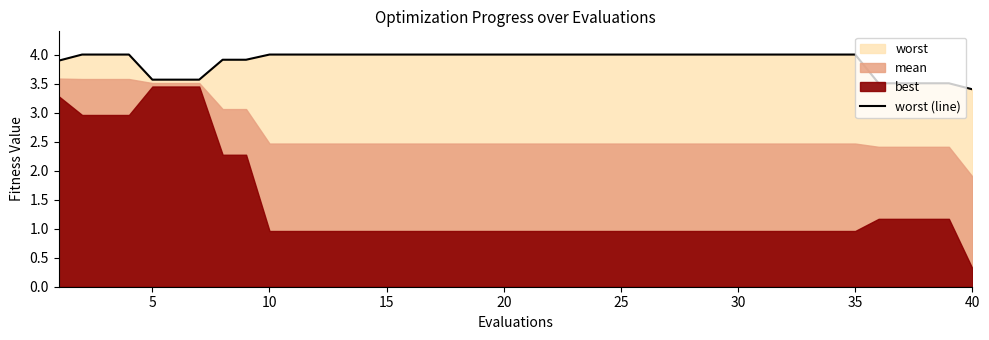

What is the minimum value for worst (line)?

3.4